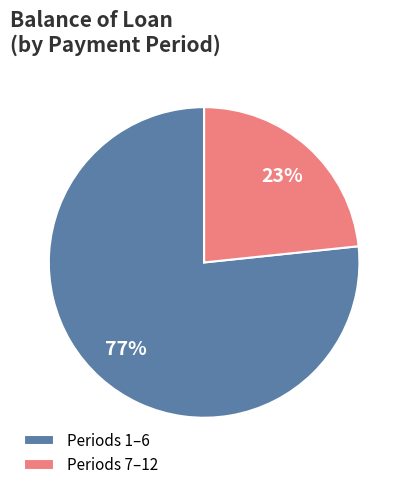

Is the sum of Periods 1–6 and Periods 7–12 greater than half?

Yes